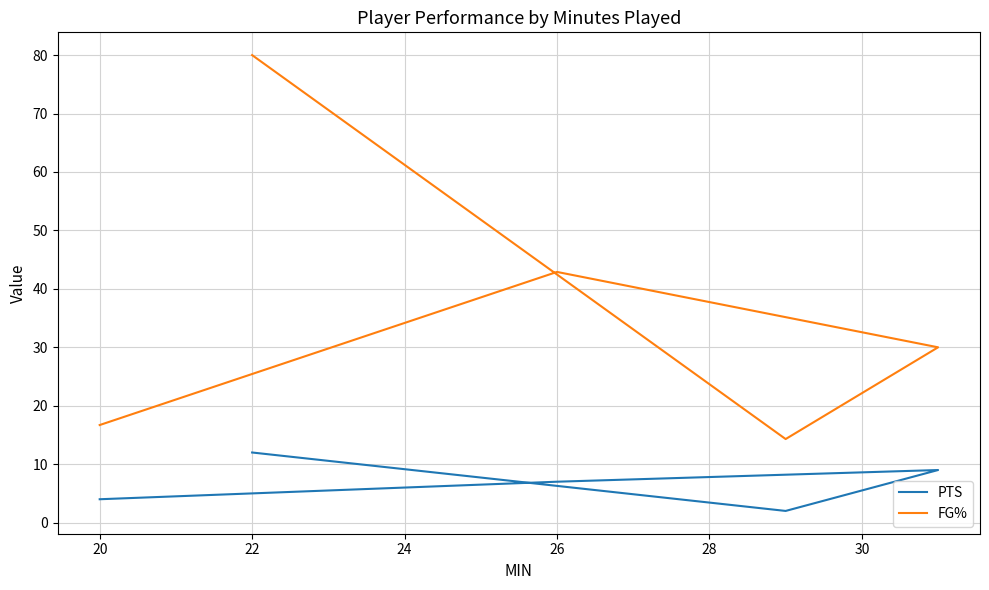

What are all the series names shown in the legend?

PTS, FG%